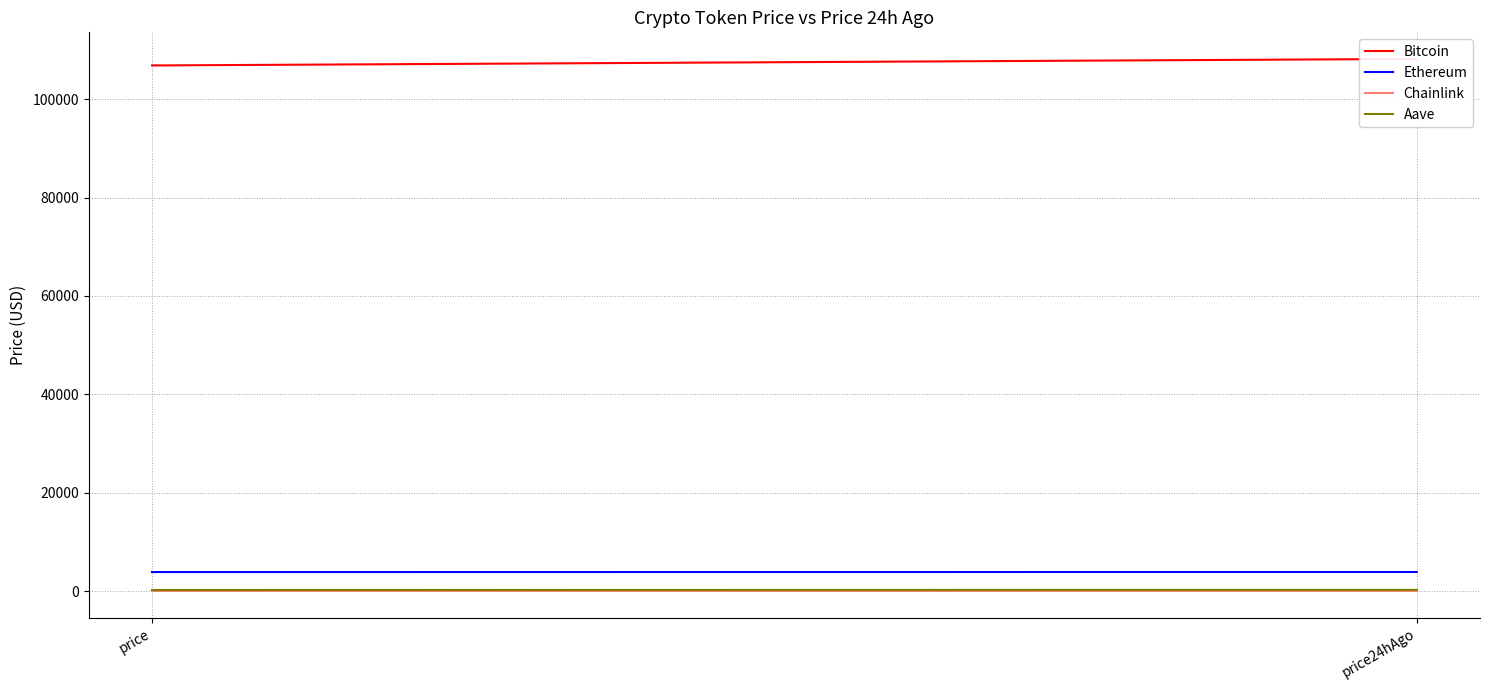

What position from the left is price24hAgo?

2